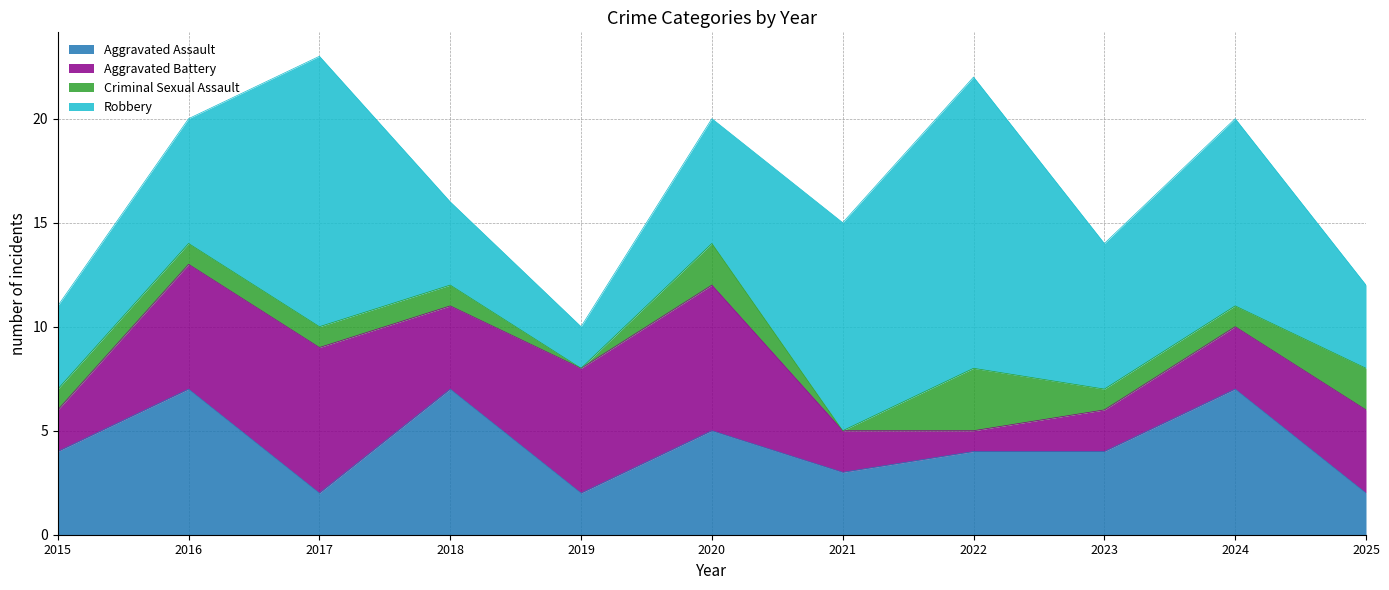

Does the chart have visible grid lines?

Yes